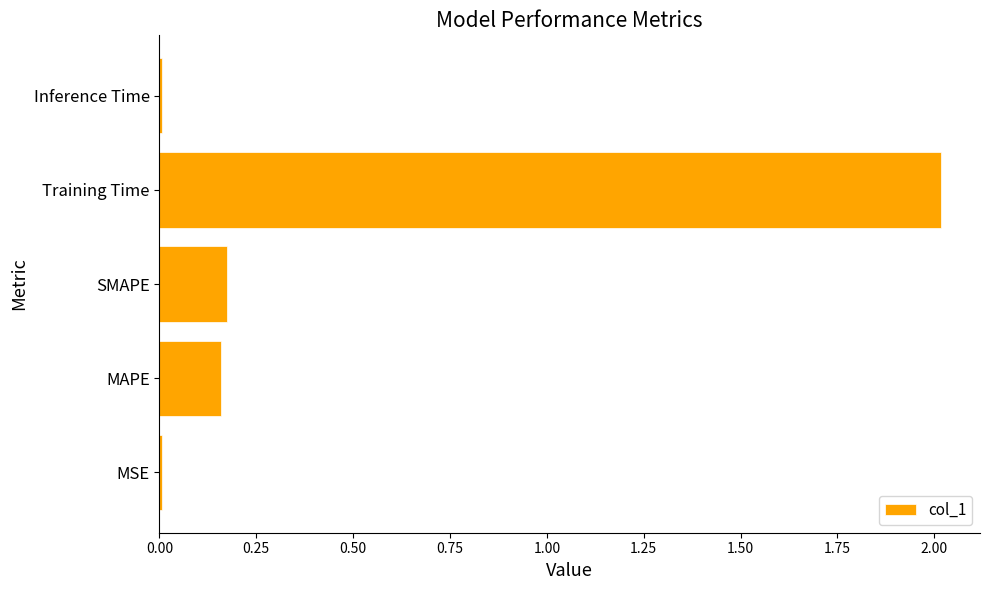

Which has a higher value, Training Time or Inference Time?

Training Time